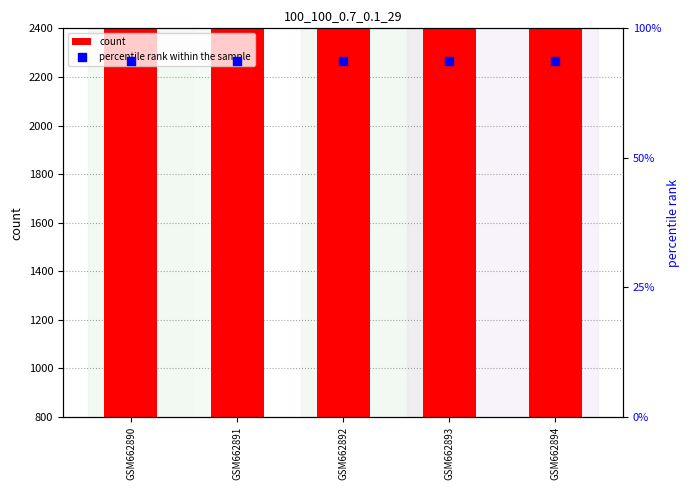

Which series reaches the maximum Y coordinate?

count